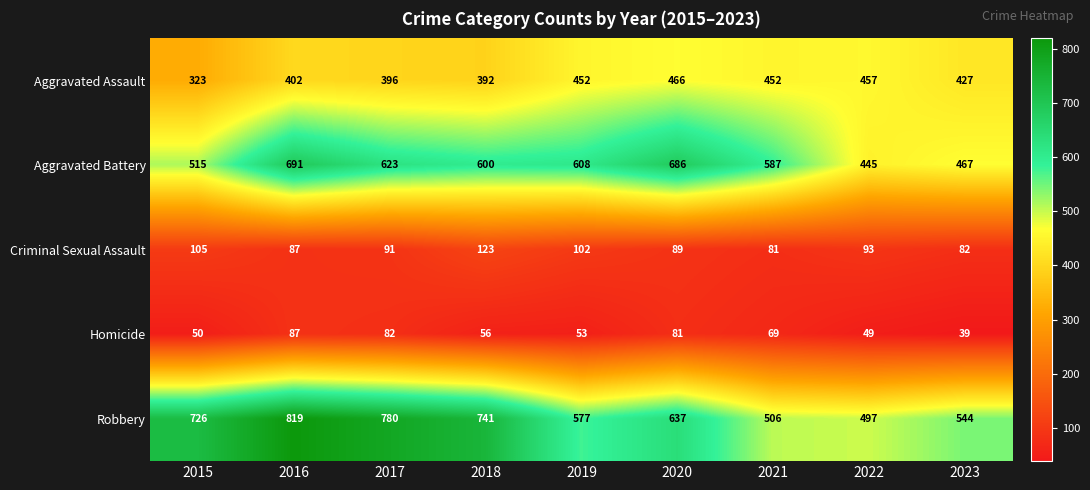

Which series has the largest total across all categories?

Robbery